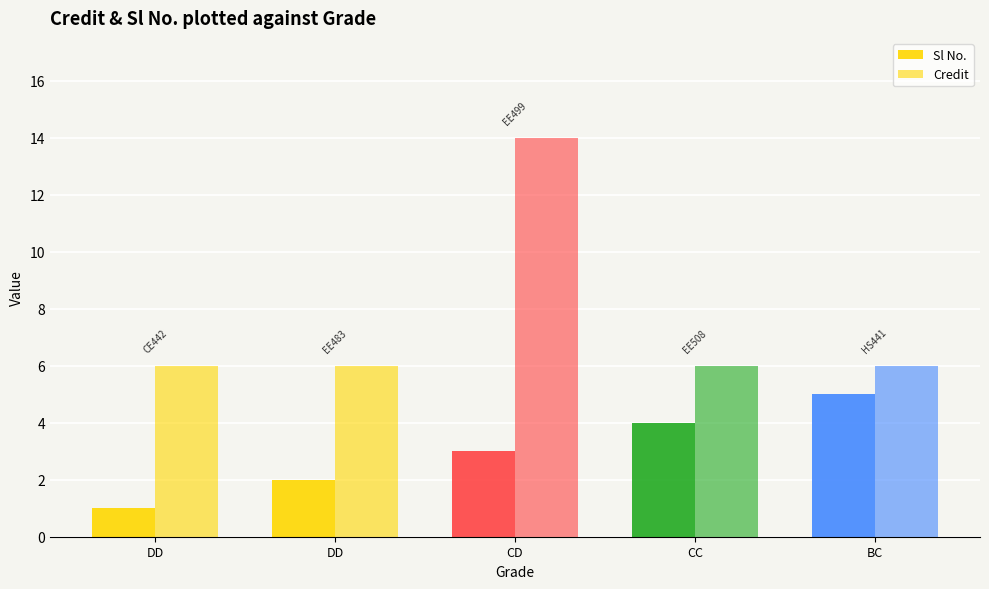

At BC, list the series in order from largest to smallest.

Credit, Sl No.